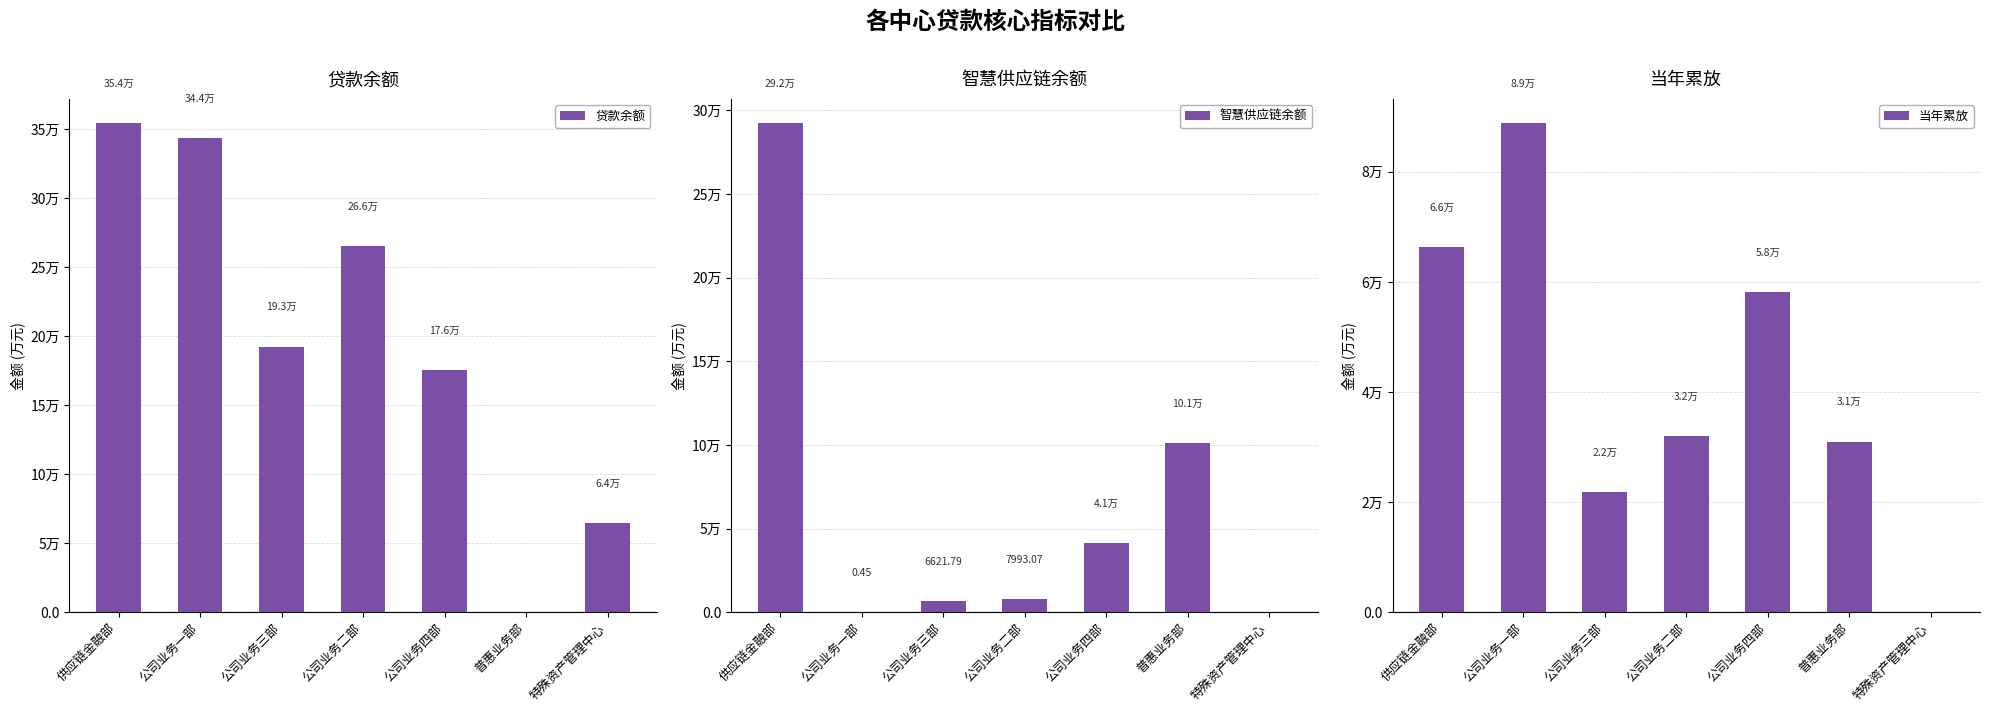

What is the label of the 2nd bar from the right?

普惠业务部